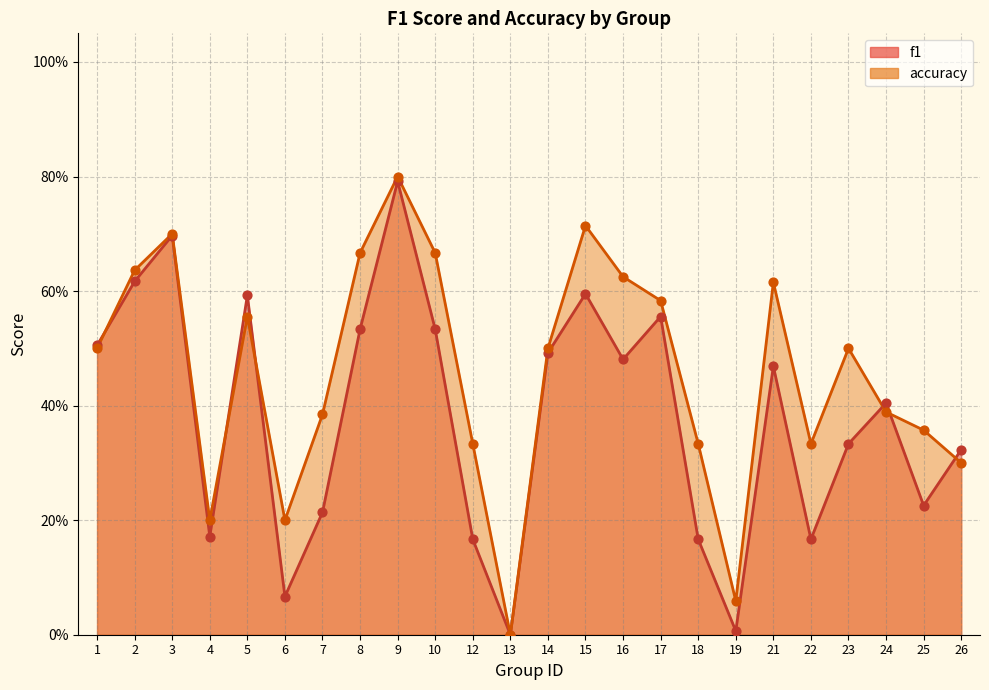

Is the value of accuracy at 19 greater than the value of f1 at 22?

No